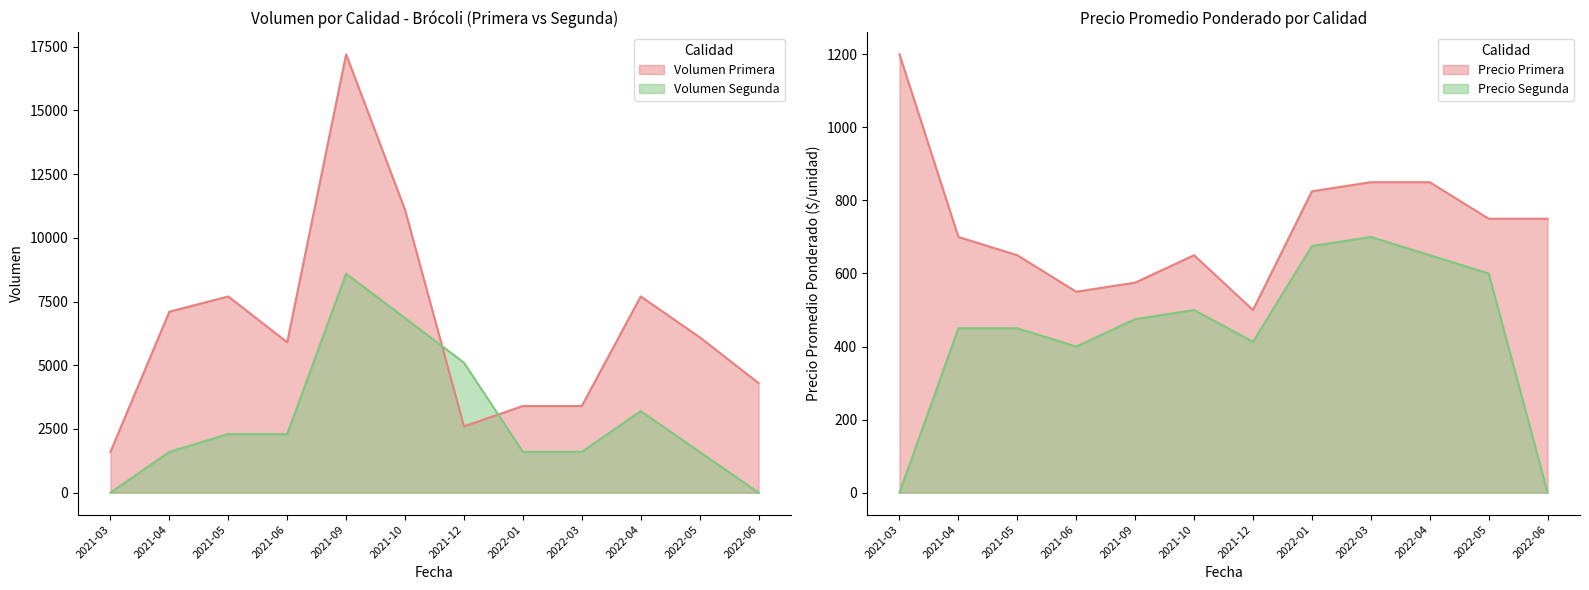

Which series has the widest spread of values?

Volumen Primera